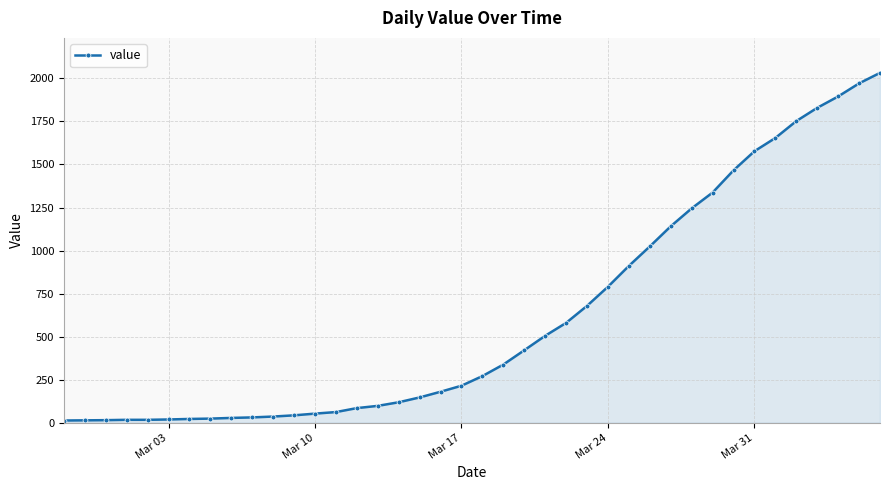

What is the sum of all values?

24656